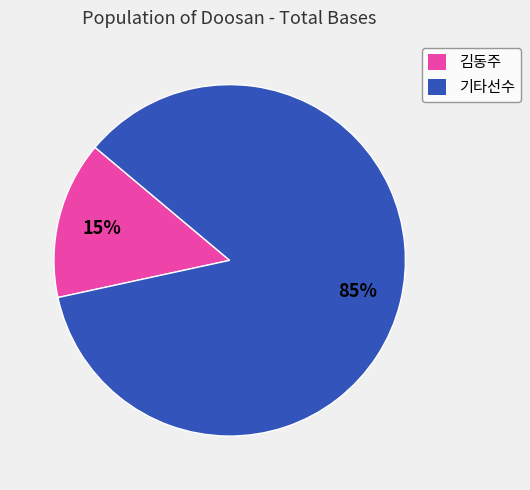

Which slice represents more than half of the pie?

기타선수